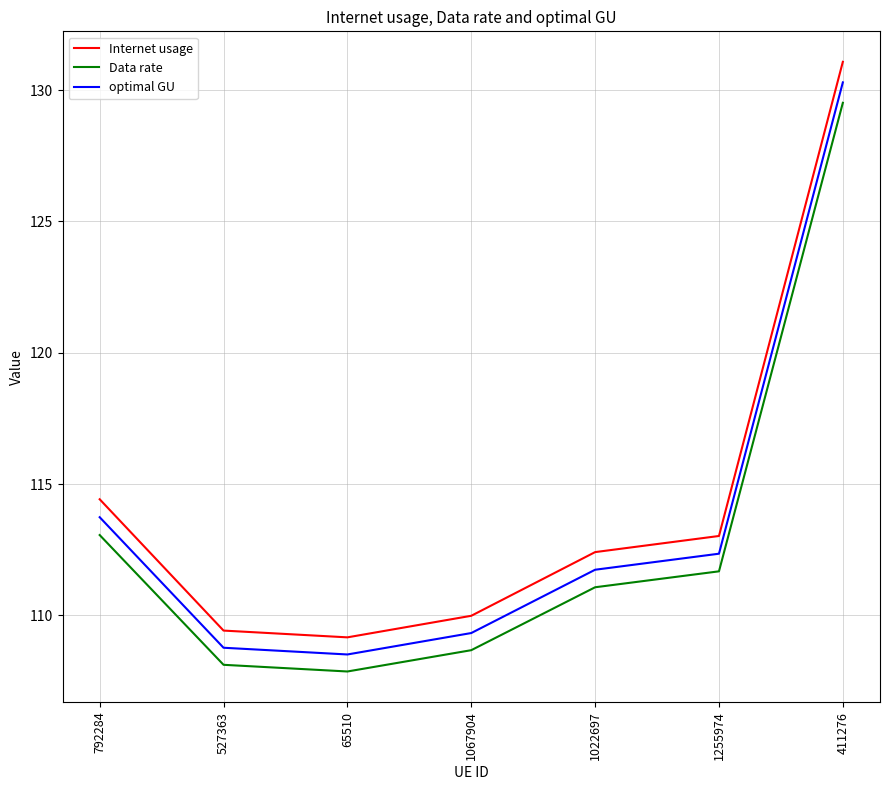

How many categories are shown in the chart?

7